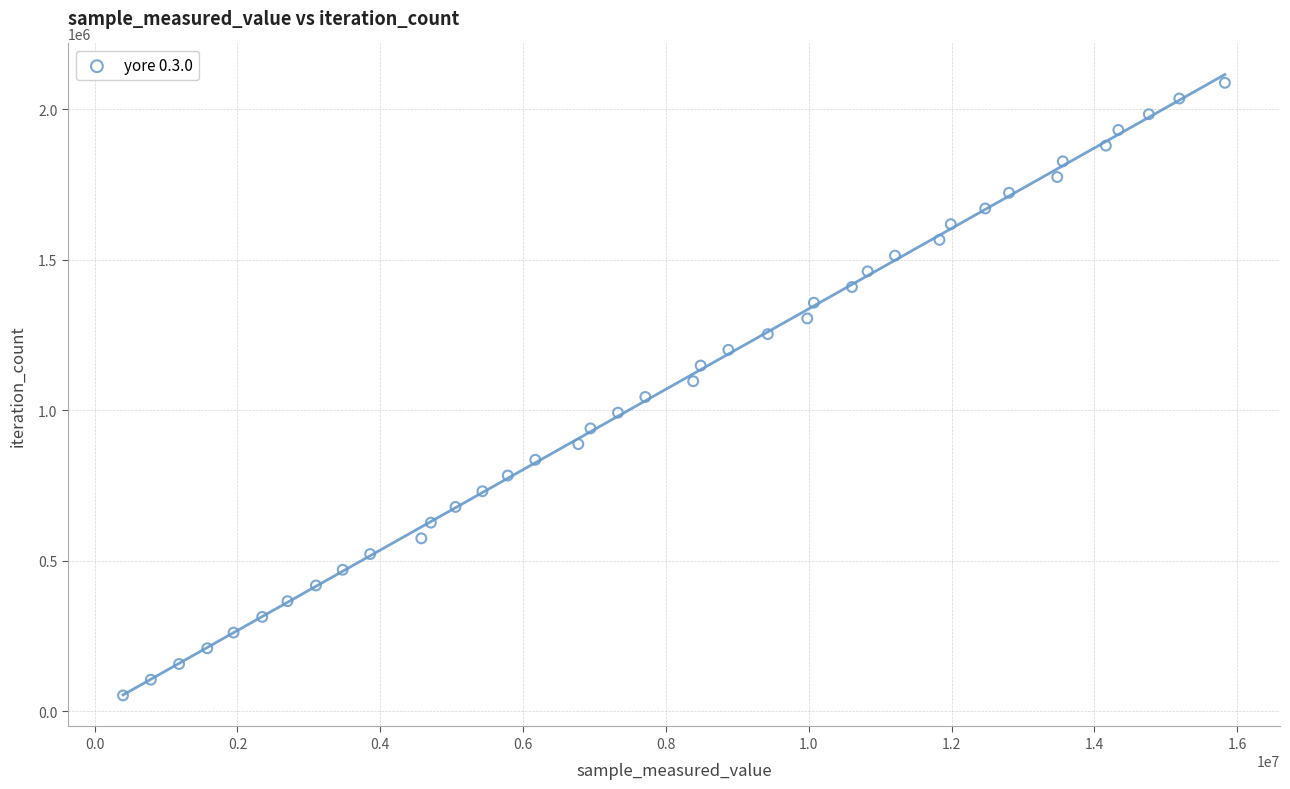

What is the range of X values (max minus min)?

15428794